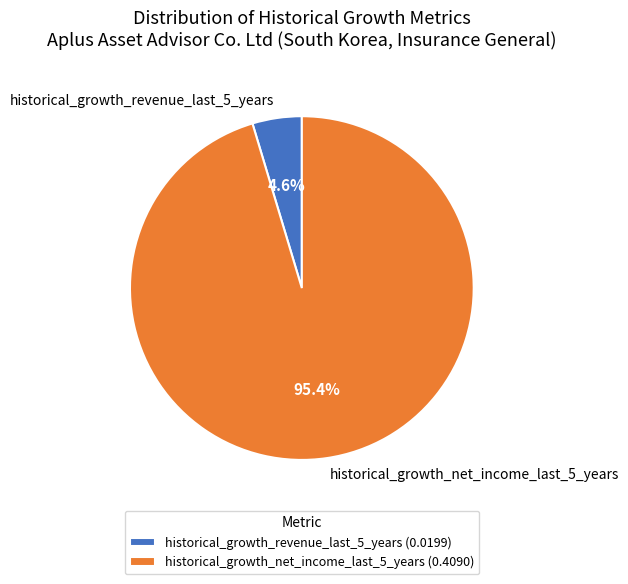

To the nearest percent, what percentage of the pie is historical_growth_net_income_last_5_years?

95%